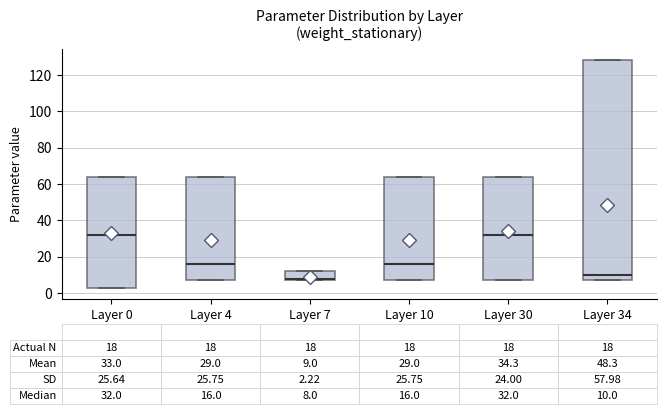

Which box is the tallest, from its lower edge to its upper edge?

Layer 34